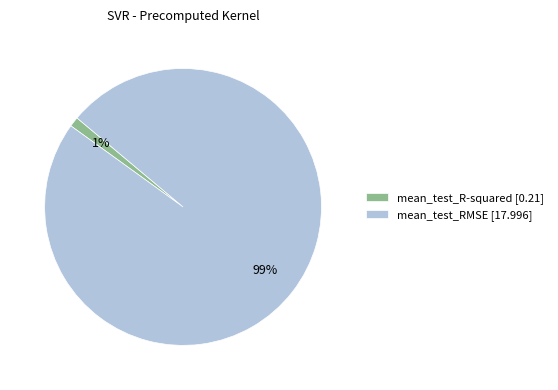

Which category has the biggest portion of the pie?

mean_test_RMSE